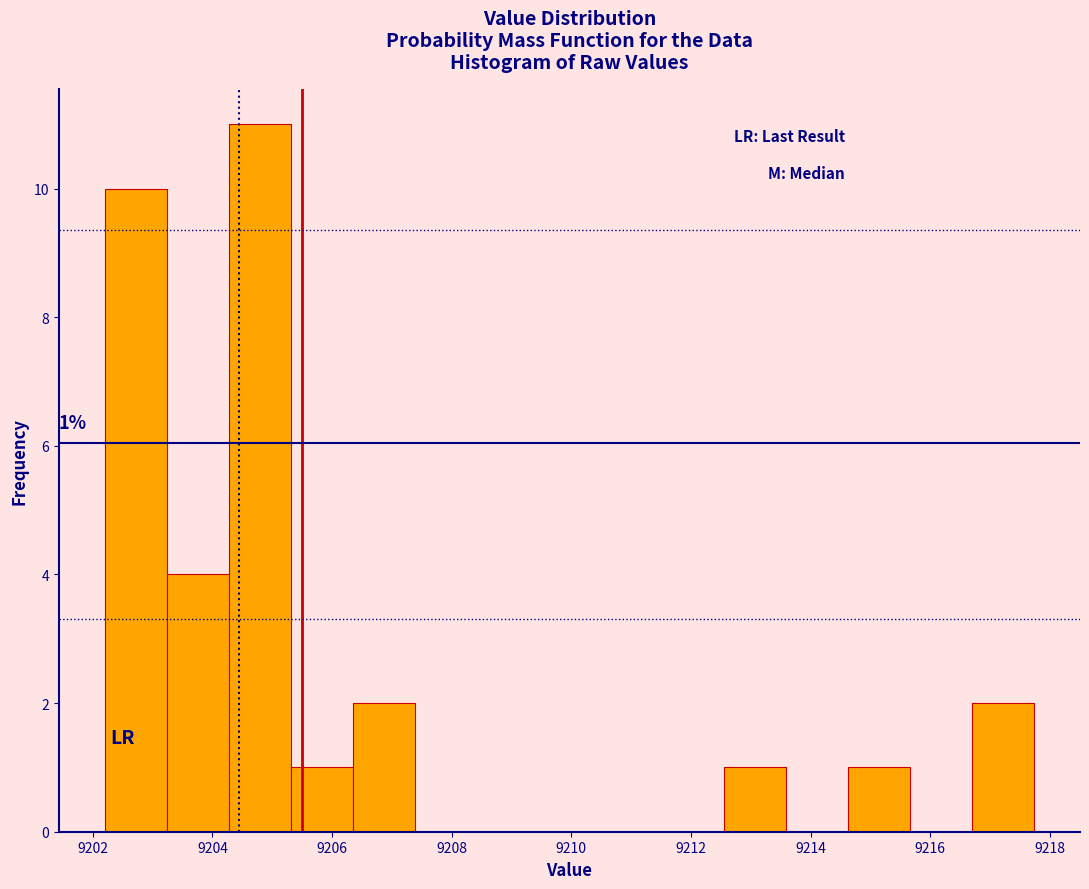

Over which range of the x-axis is the bar tallest?

9204.2 to 9205.4